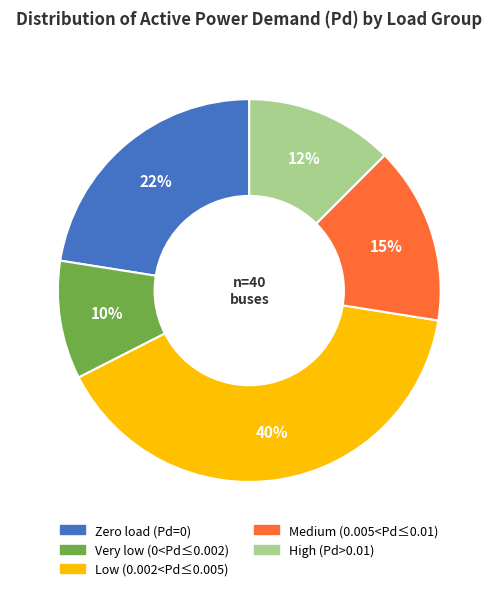

Is there any slice that represents more than half of the pie?

No